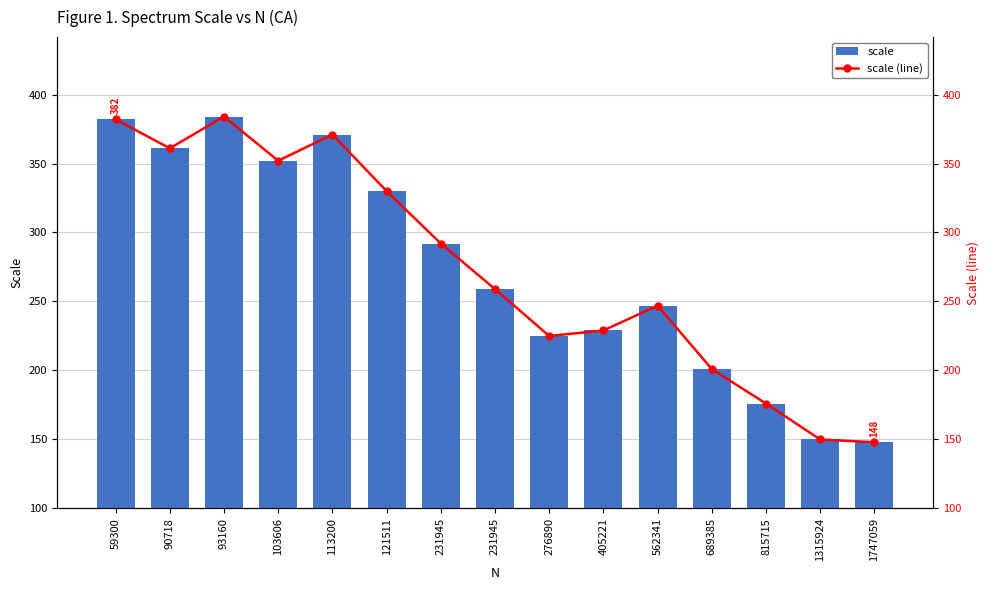

What is the difference between the maximum and minimum values in the scale (line) series?

236